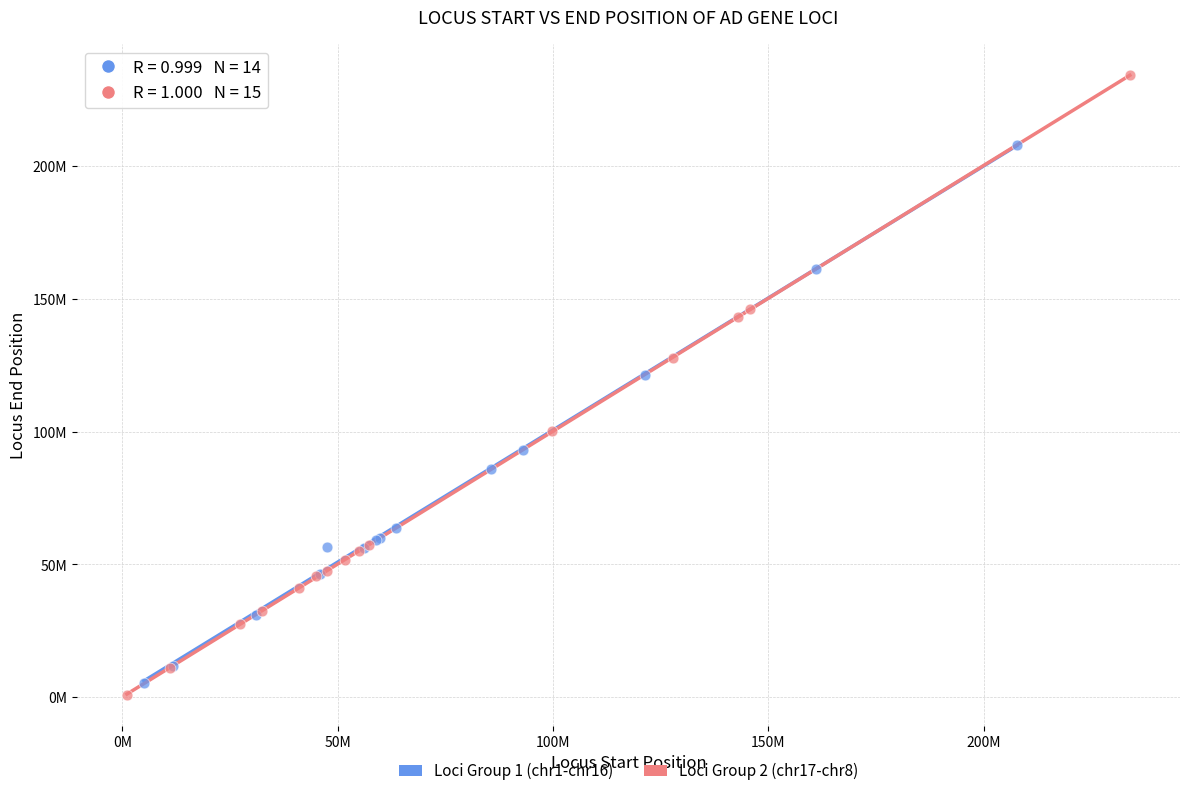

Which series contains the highest Y value?

Loci Group 2 (chr17-chr8)